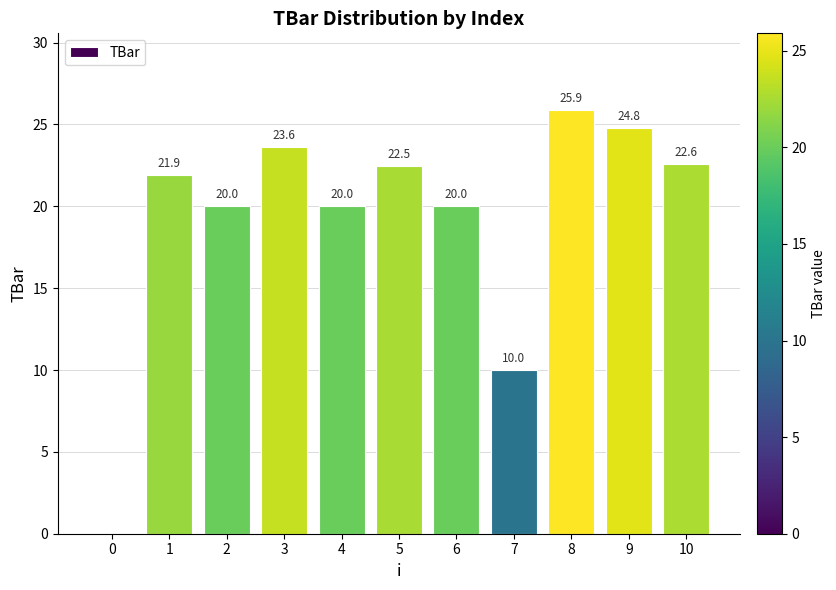

Count the number of data series in this chart.

1